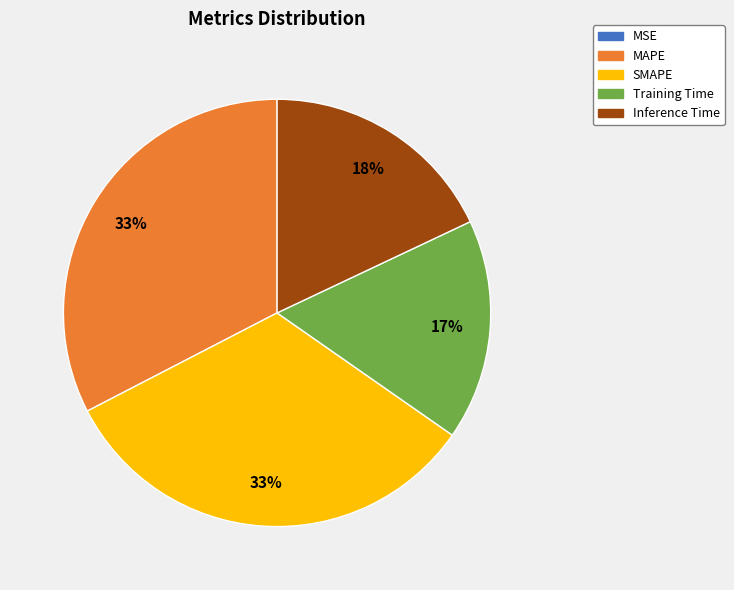

Is SMAPE the majority of the pie?

No